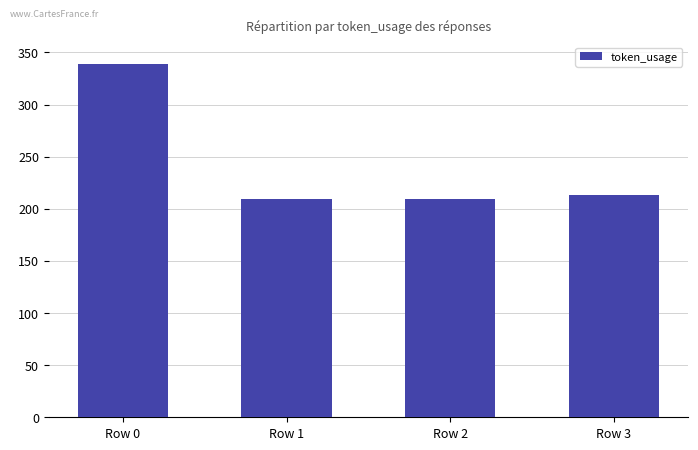

How many data points are less than 213?

2